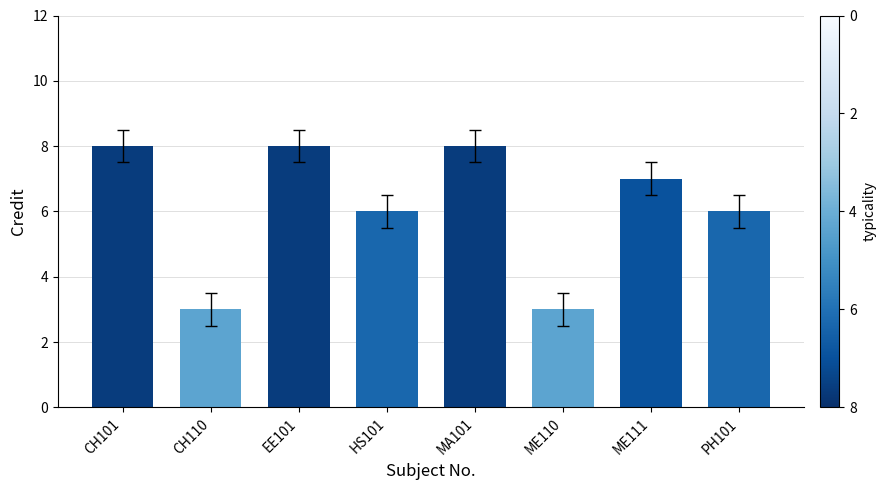

Count the number of data series in this chart.

1